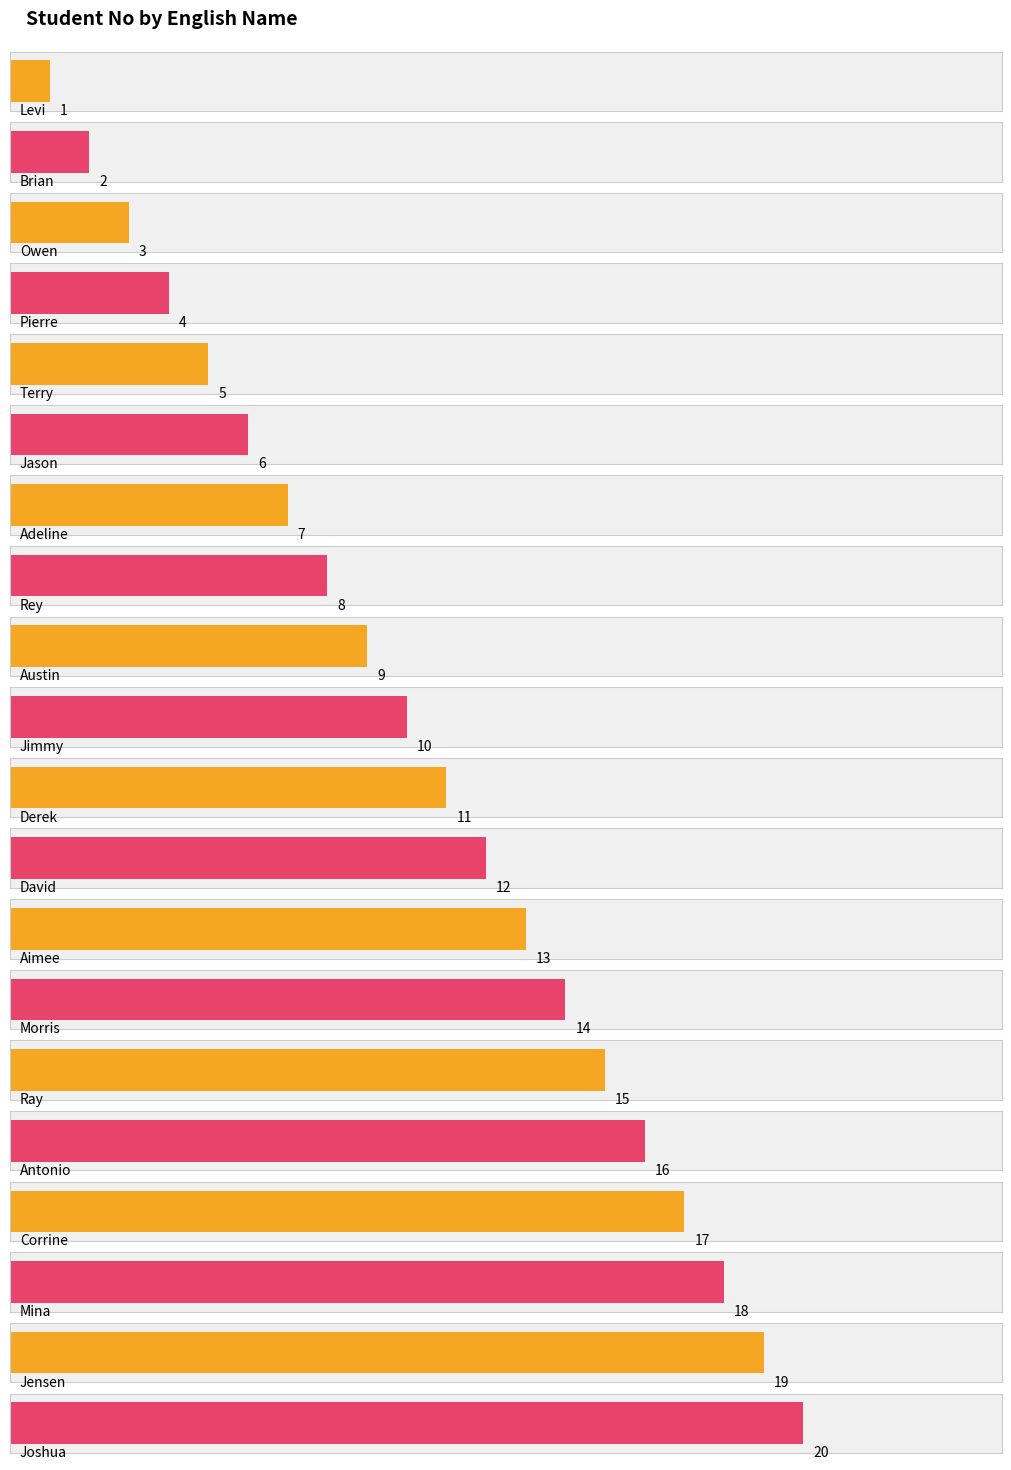

What is the difference between the maximum and minimum values?

19